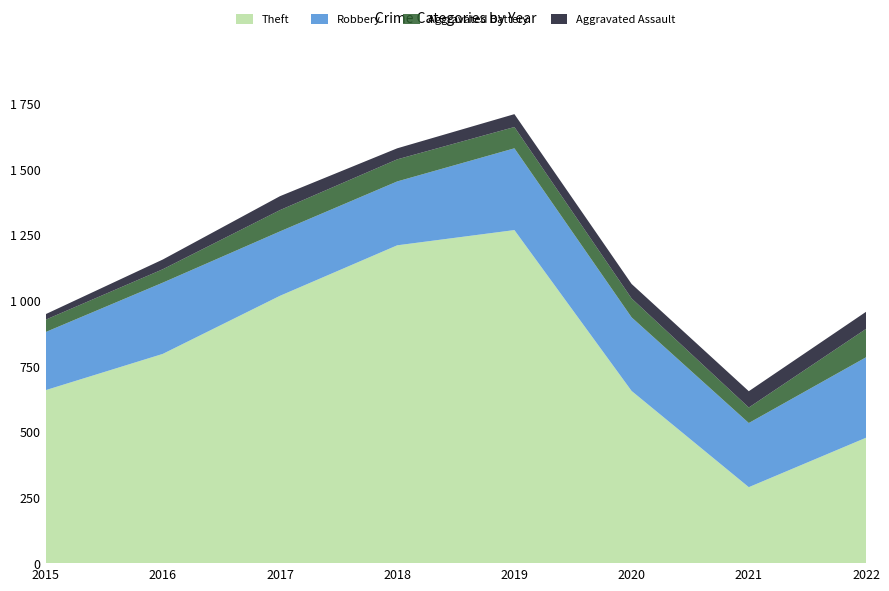

Reading left to right, extract all data points from this chart.

Theft: 658	796	1017	1209	1267	655	289	477
Robbery: 221	271	245	243	311	280	244	306
Aggravated Battery: 47	51	81	84	81	72	59	108
Aggravated Assault: 21	37	53	42	49	55	62	65